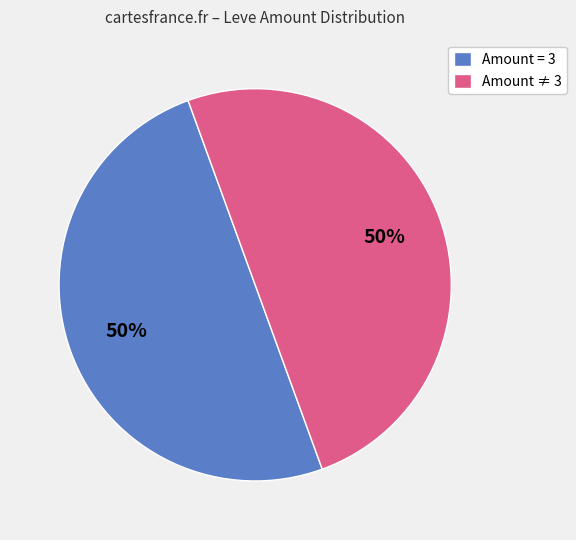

What percentage is the Amount = 3 slice, to the nearest percent?

50%